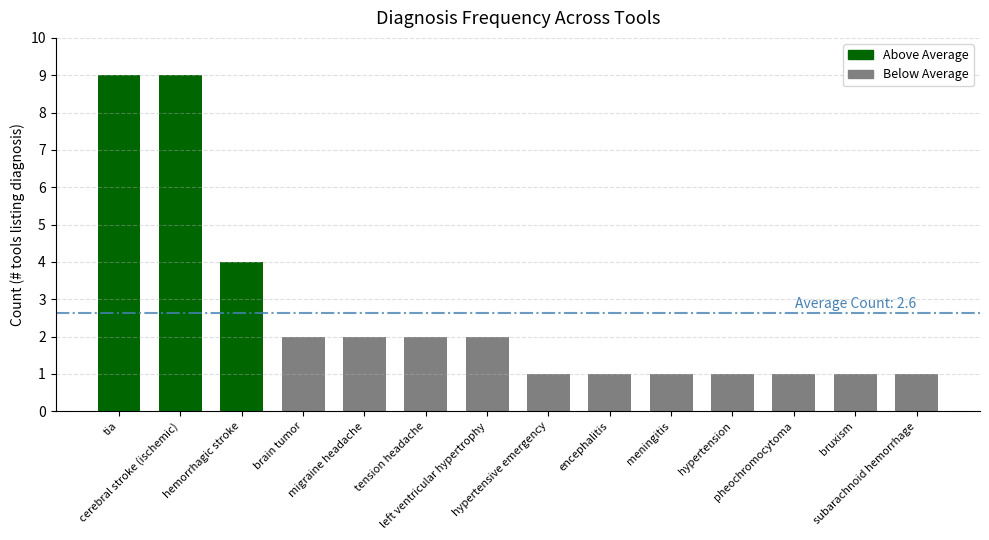

What is the maximum value shown in the chart?

9